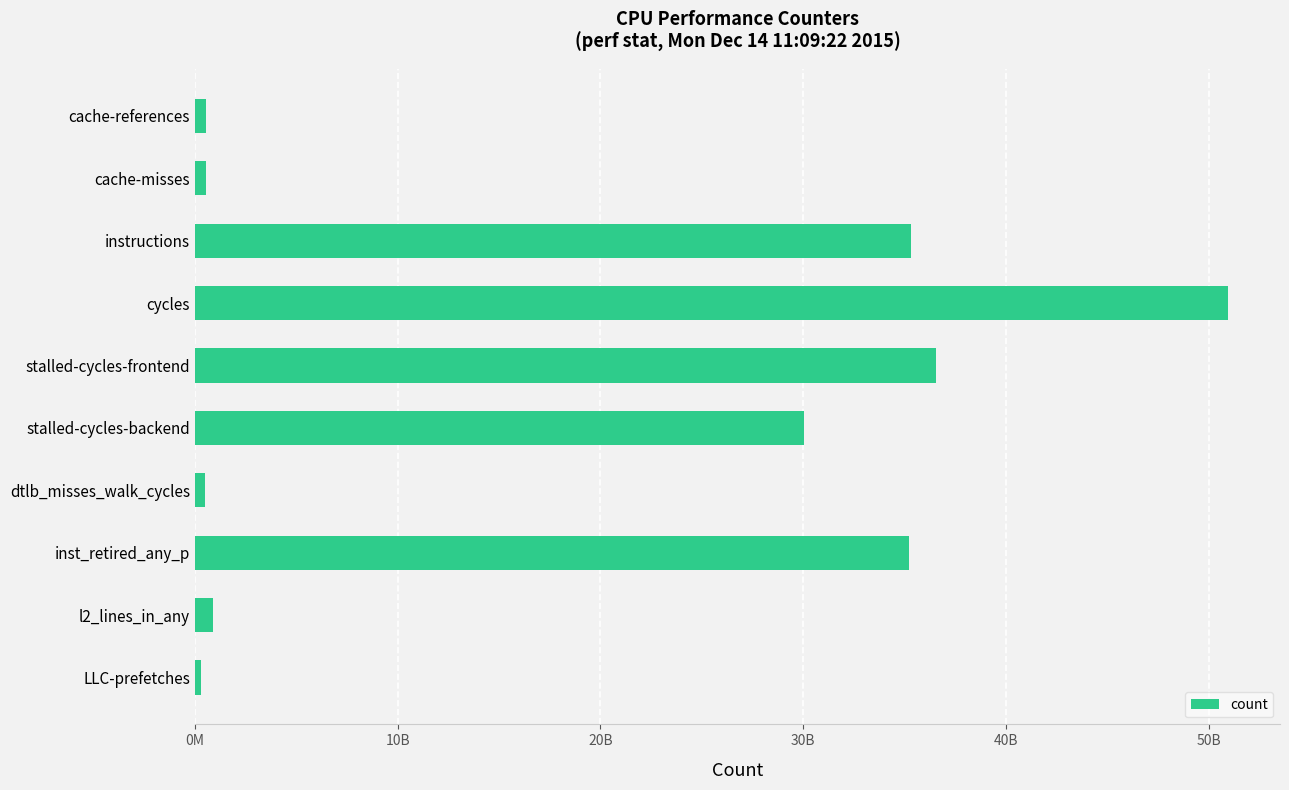

Does the chart contain stacked bars?

No